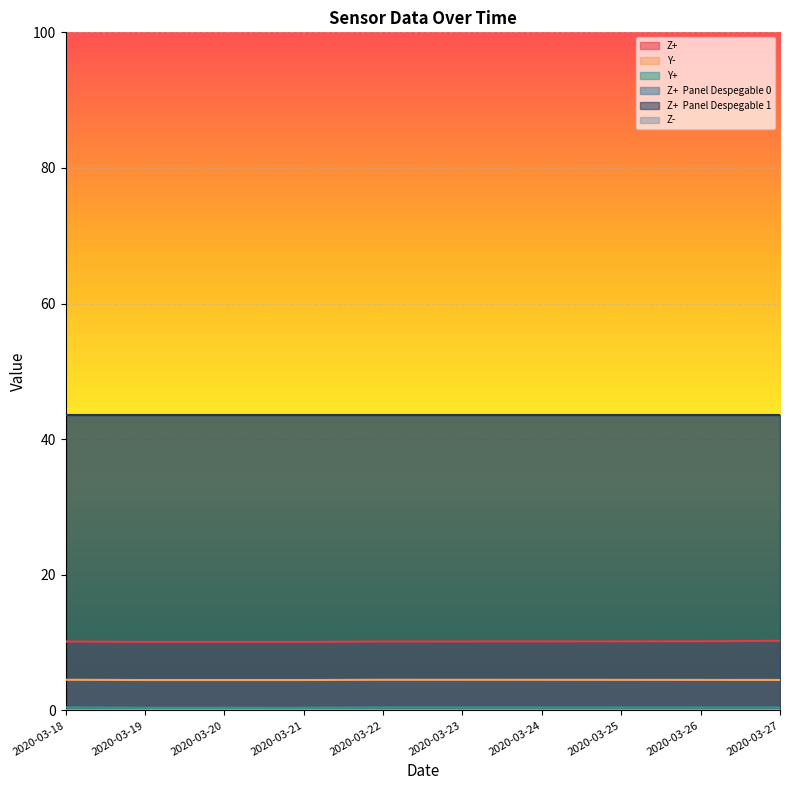

Which series changed the most between 2020-03-20 and 2020-03-22?

Z+